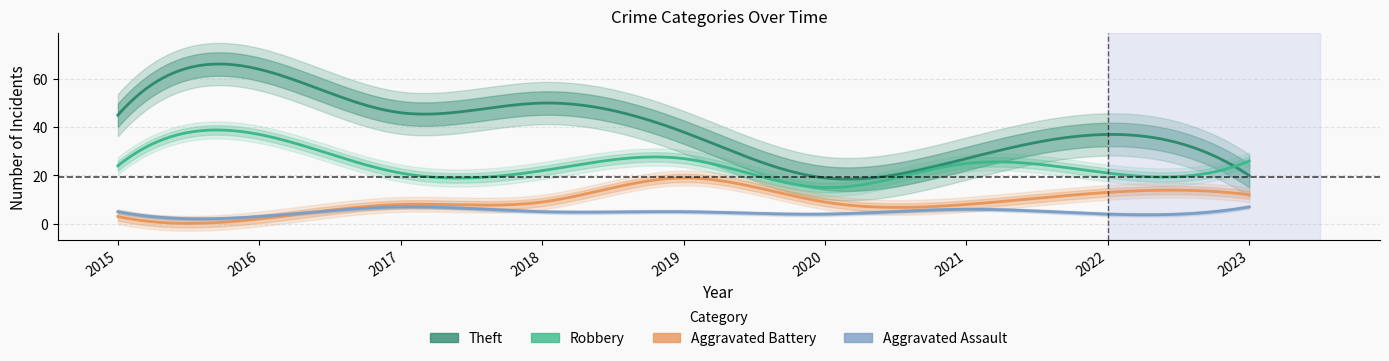

Where does the Aggravated Assault series first go above 5?

2017